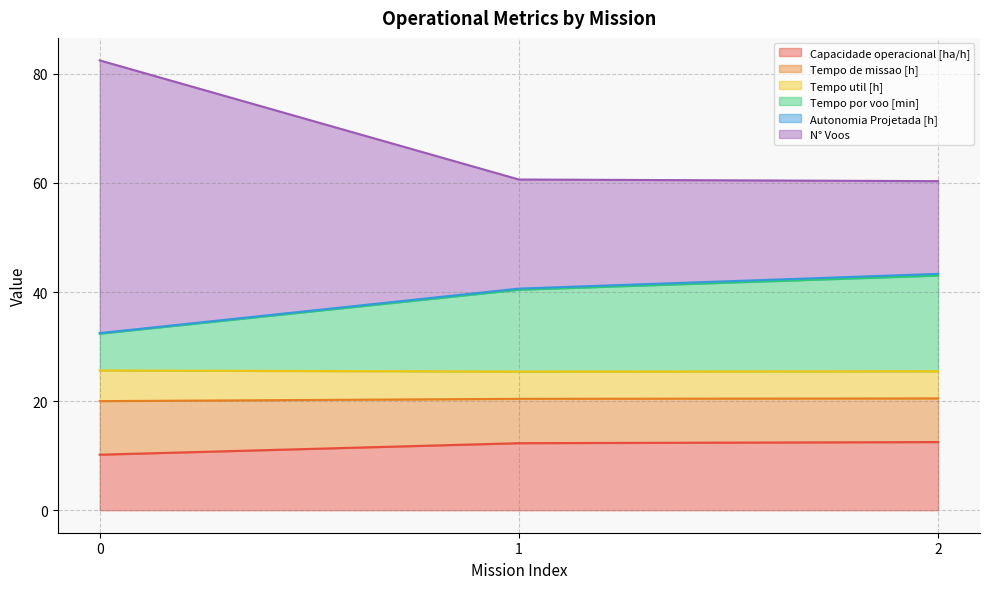

The value of Capacidade operacional [ha/h] at 1 is 12.3. True or false?

True